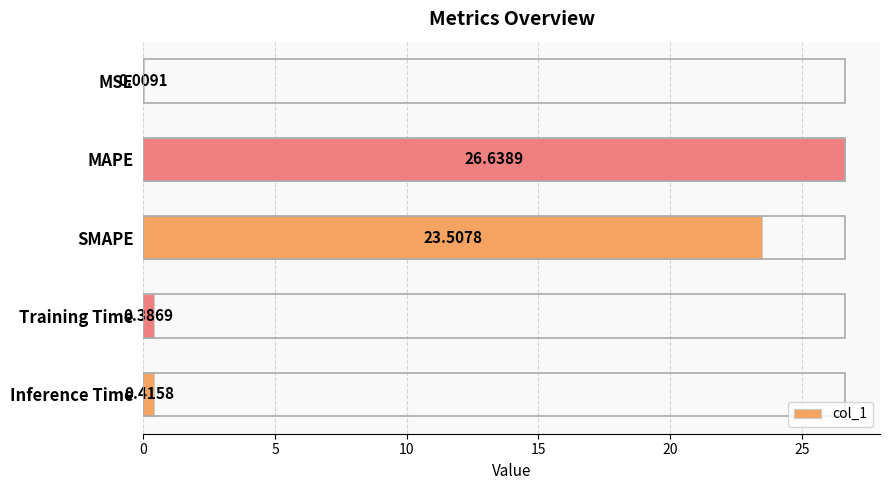

Which label corresponds to the largest value in the chart?

MAPE